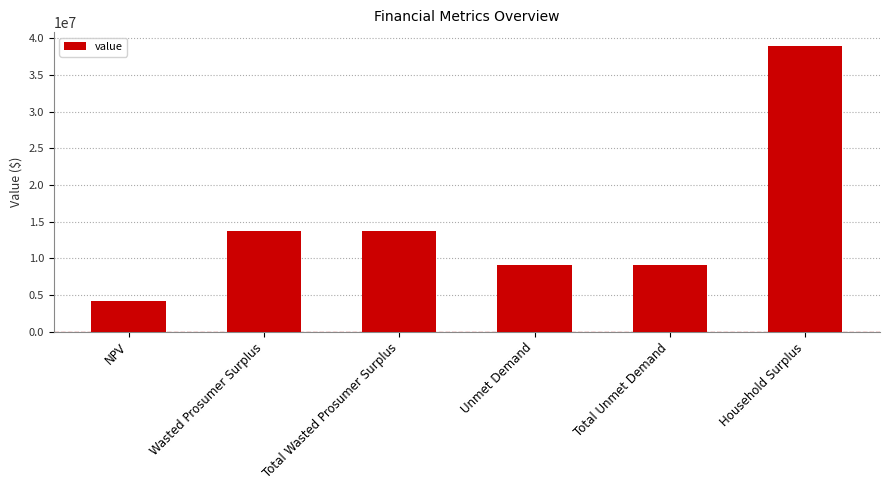

Are the bars grouped side by side (vs. stacked)?

No